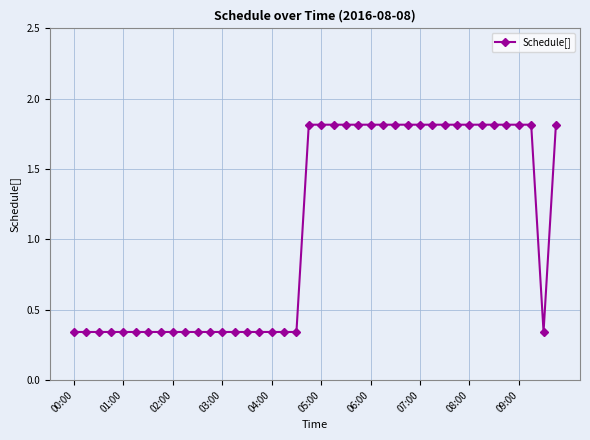

What is the greatest value displayed?

1.8